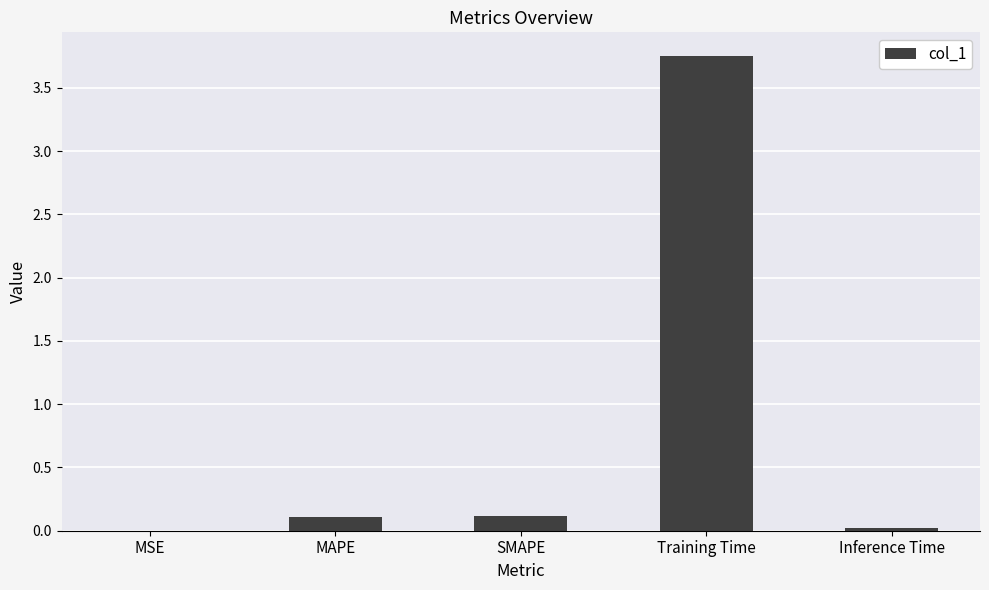

What is the change in value from SMAPE to Training Time?

+3.6